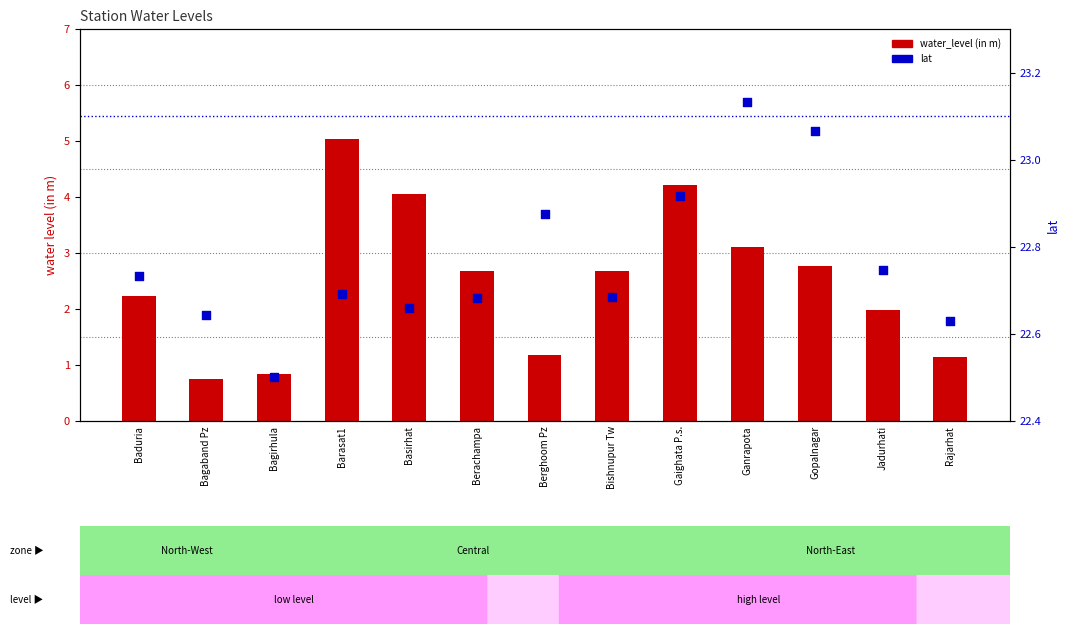

Is the value of water_level (in m) at Barasat1 greater than the value of lat at Baduria?

No